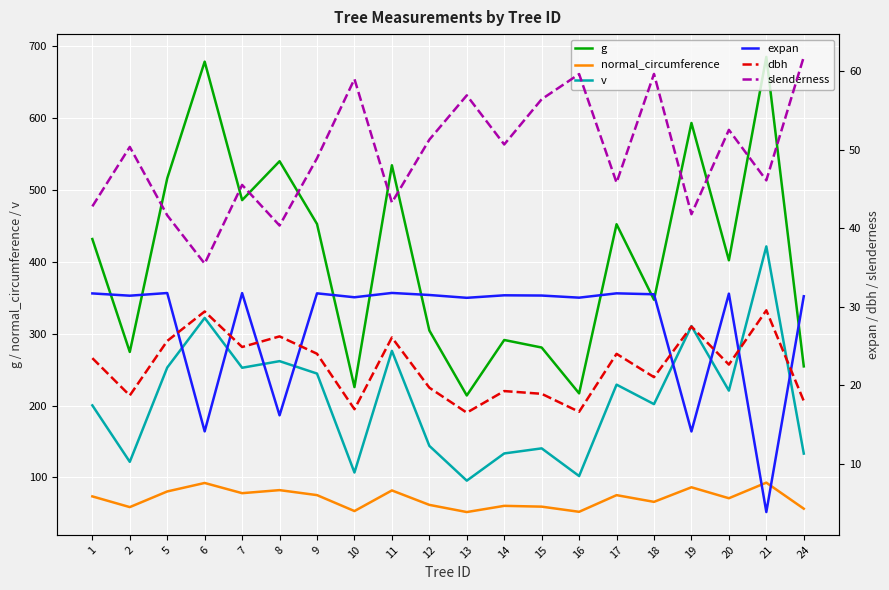

What is the sum of the slenderness values at 21 and 14?

96.7